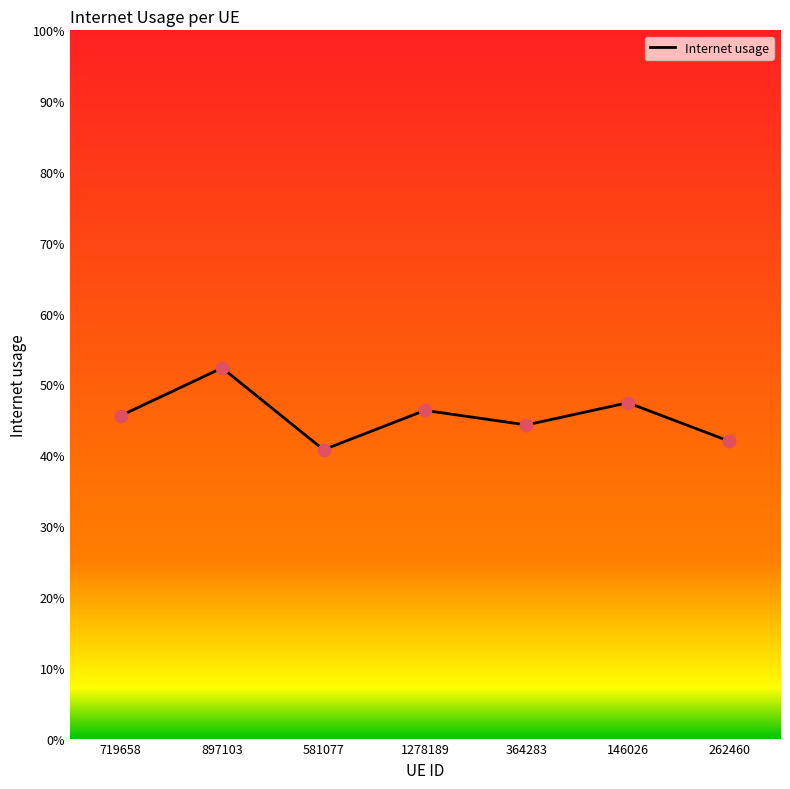

Which has a higher value, 581077 or 364283?

364283